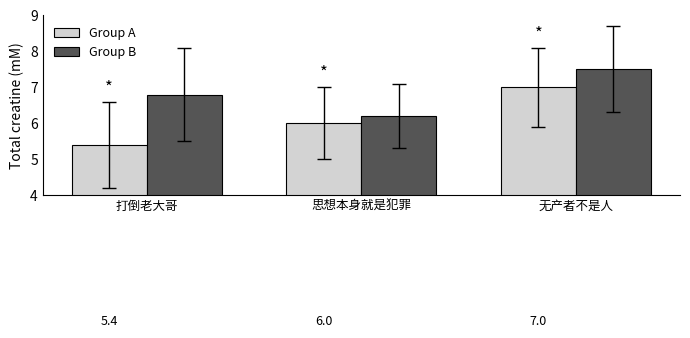

Reading left to right, transcribe all the data shown in this chart.

Group A: 5.4	6.0	7.0
Group B: 6.8	6.2	7.5